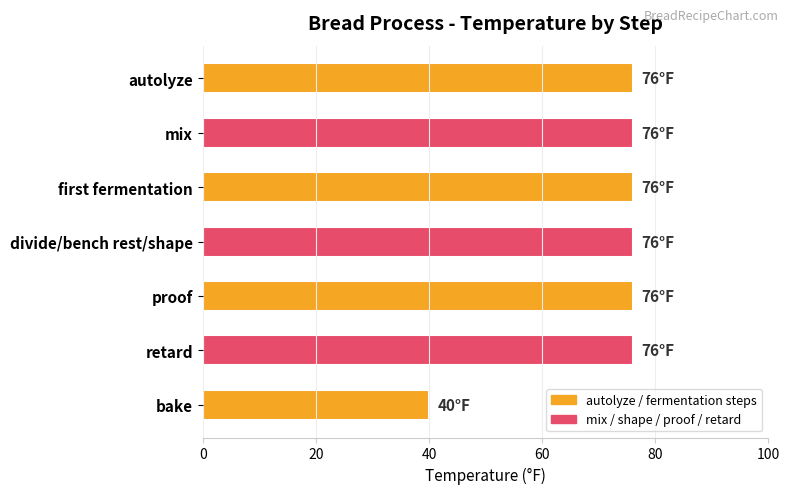

At which category does the chart reach its minimum across all series?

bake